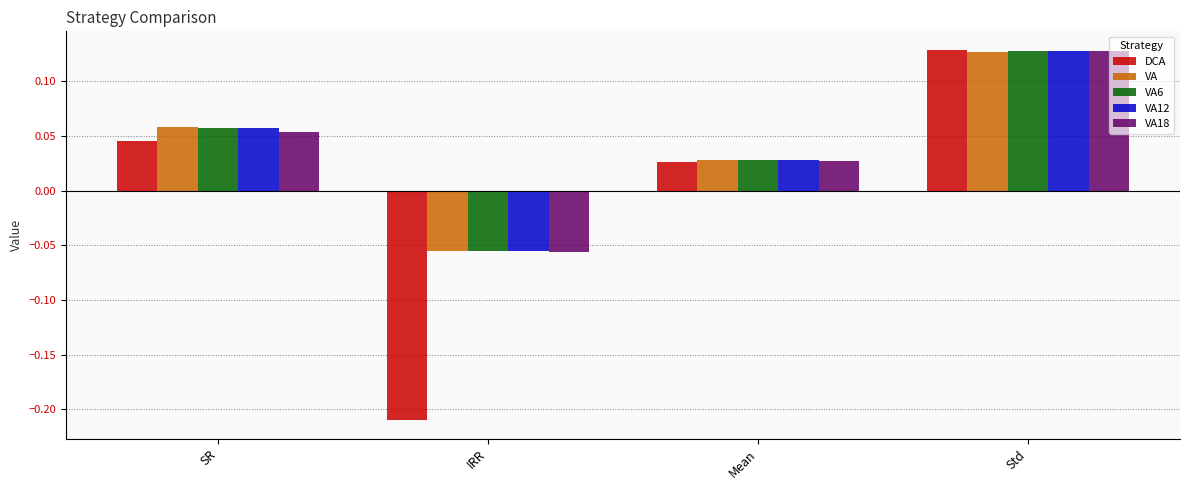

List the series in order of their peak value, lowest first.

VA, VA6, VA12, VA18, DCA